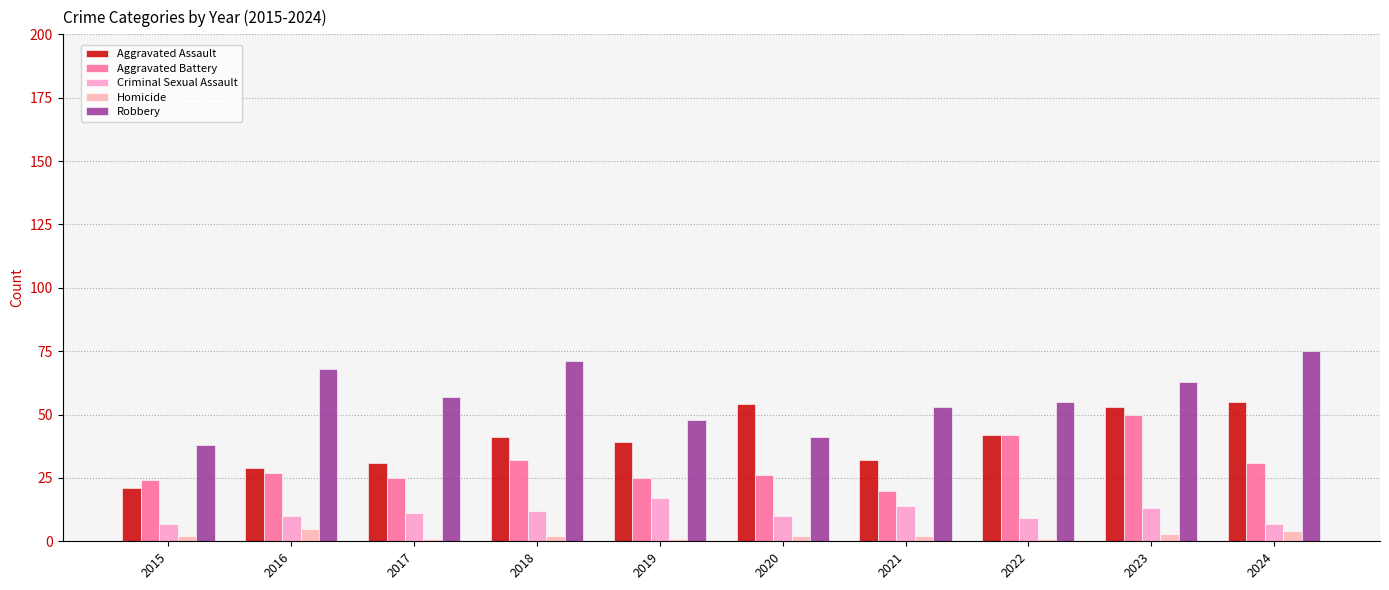

Is the value of Aggravated Battery at 2020 greater than the value of Aggravated Assault at 2015?

Yes